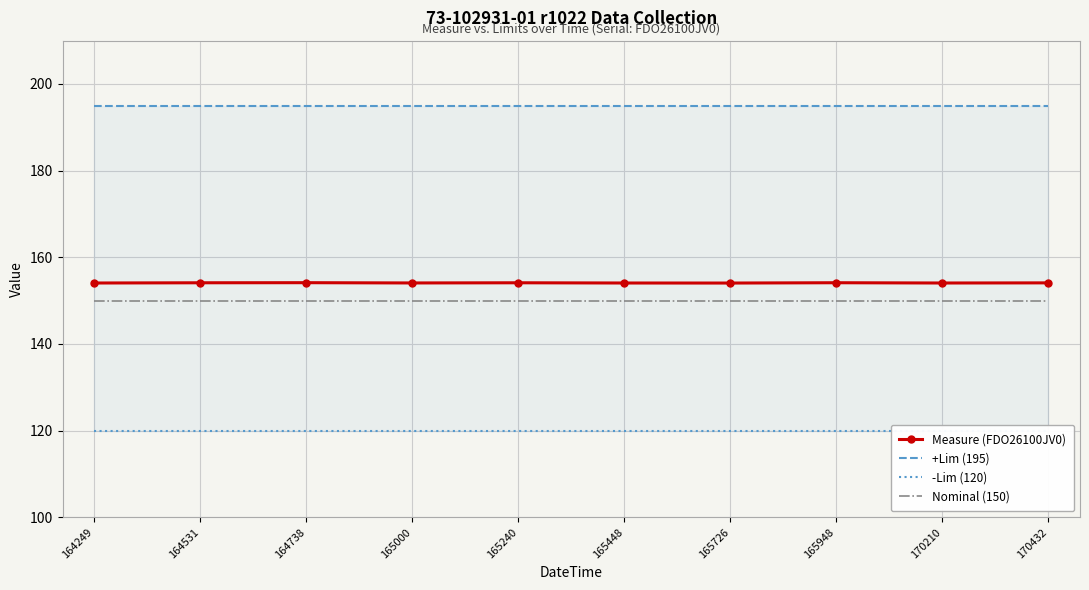

Rank the categories by Measure (FDO26100JV0) value from highest to lowest.

164738, 165948, 164531, 165240, 170432, 165000, 164249, 165448, 170210, 165726